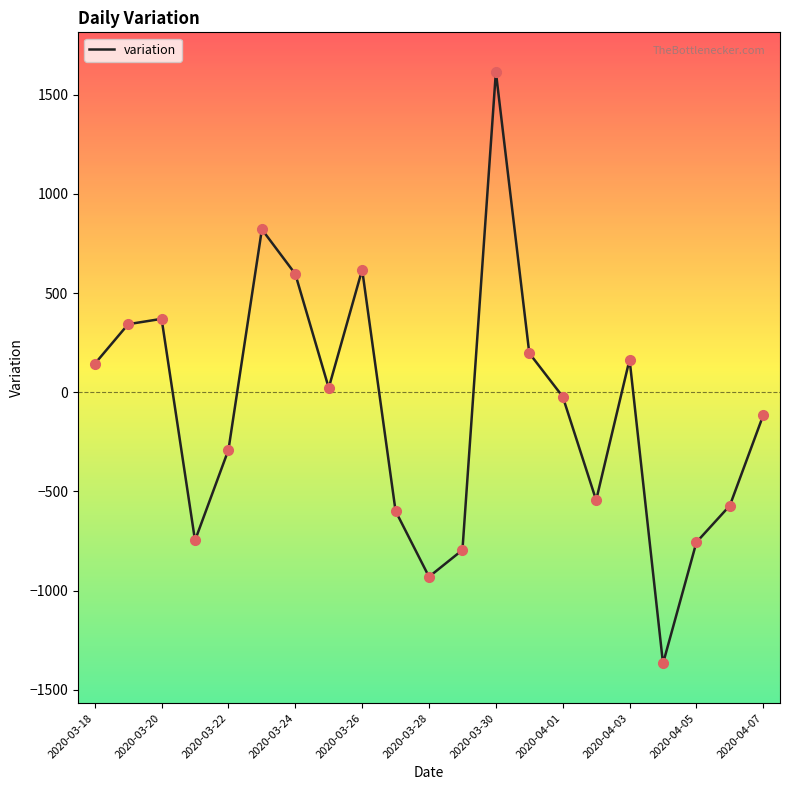

What is the minimum value shown in the chart?

-1367